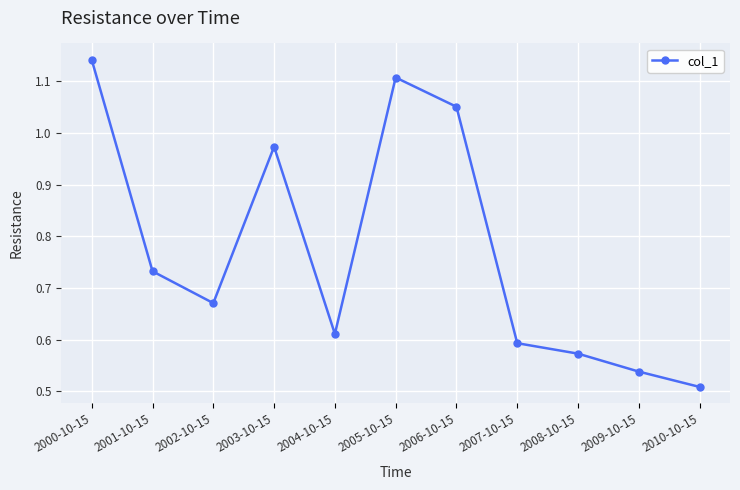

What is the change in value from 2006-10-15 to 2007-10-15?

-0.5